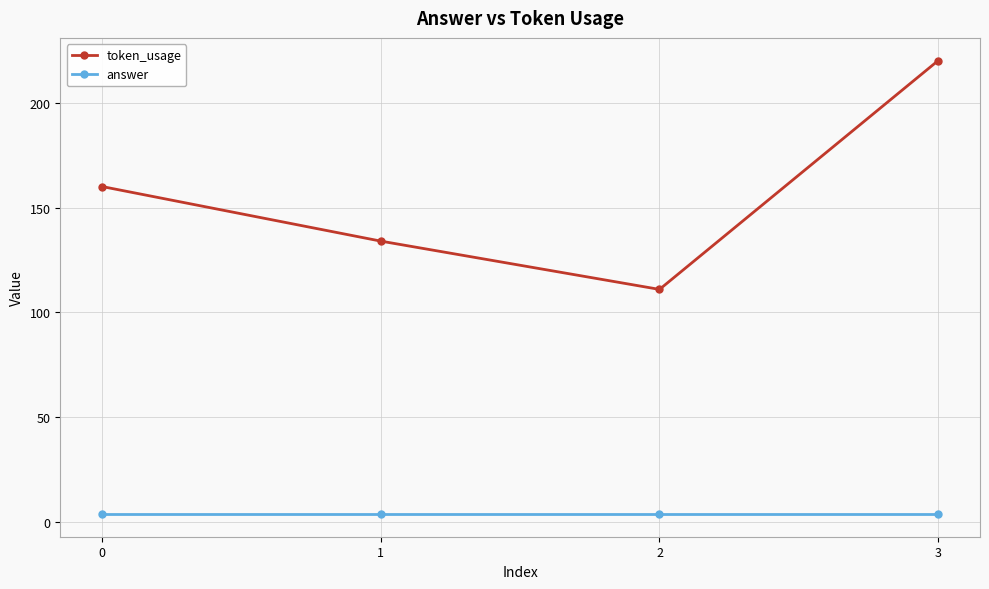

Count the number of data series in this chart.

2